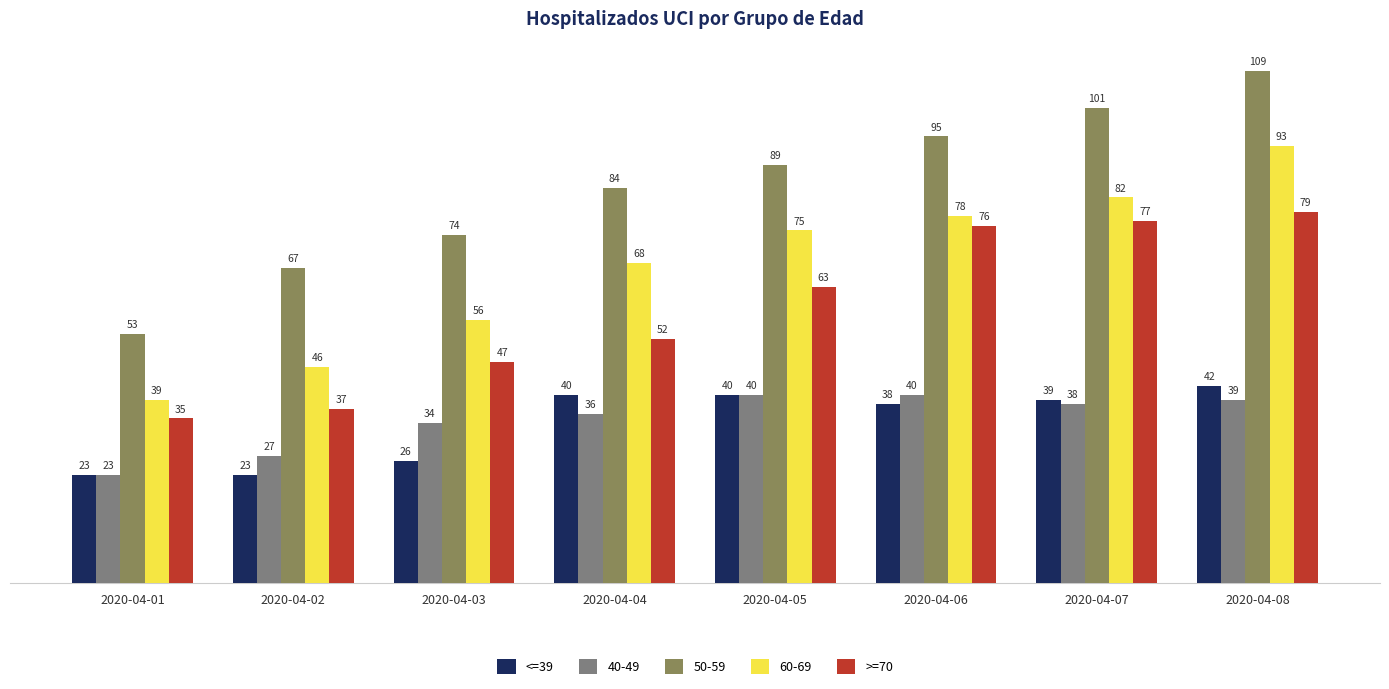

Which series has the widest spread of values?

50-59